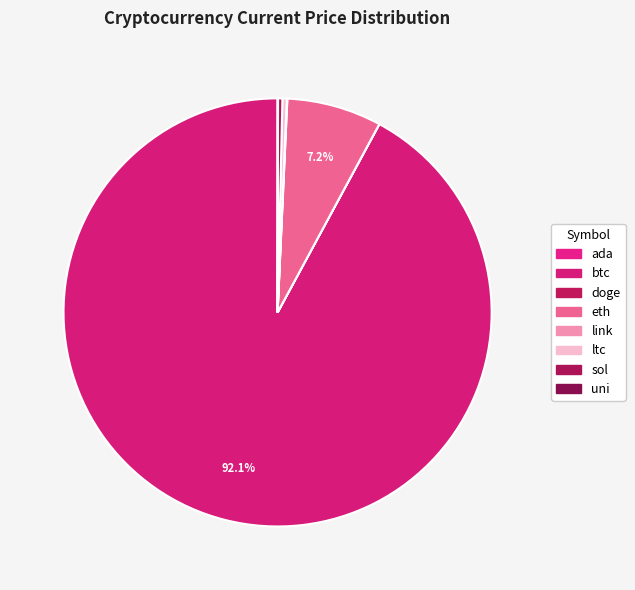

Count the number of slices in the pie.

8